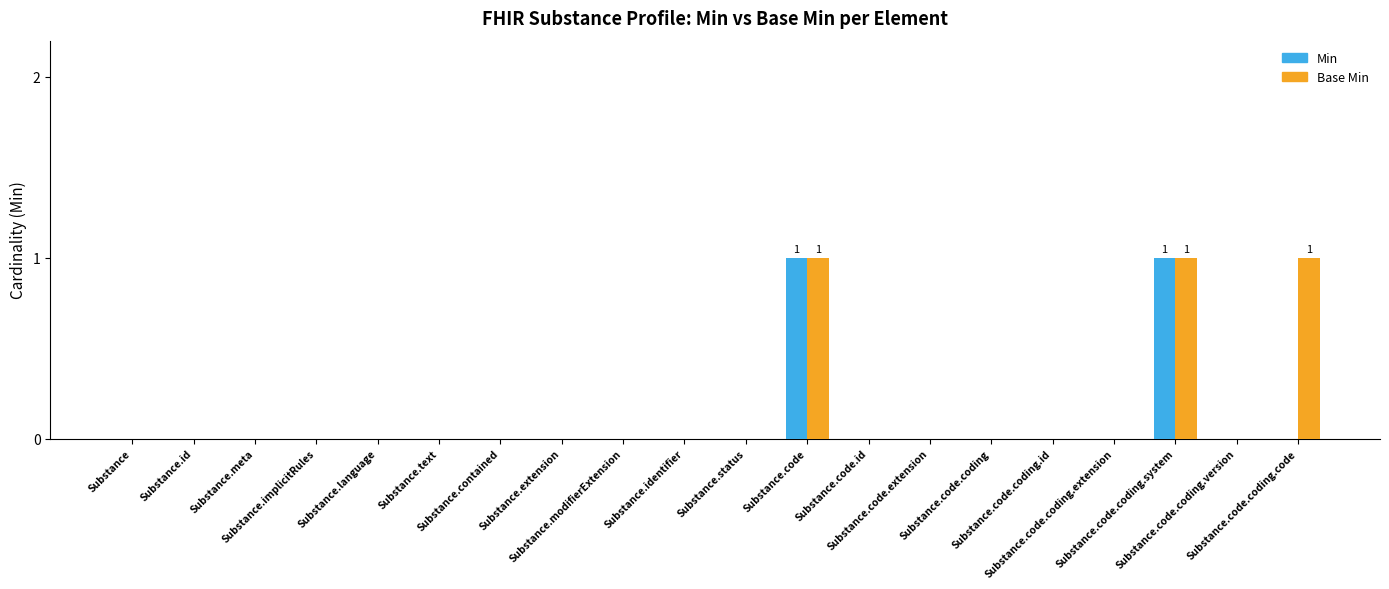

What is the sum of all Base Min values?

3